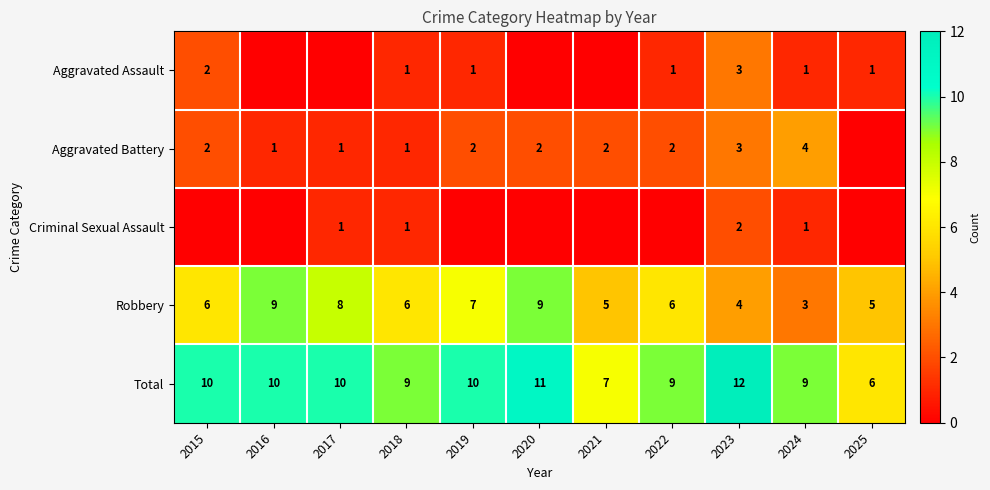

Is it true that Robbery equals 8 at 2018?

False